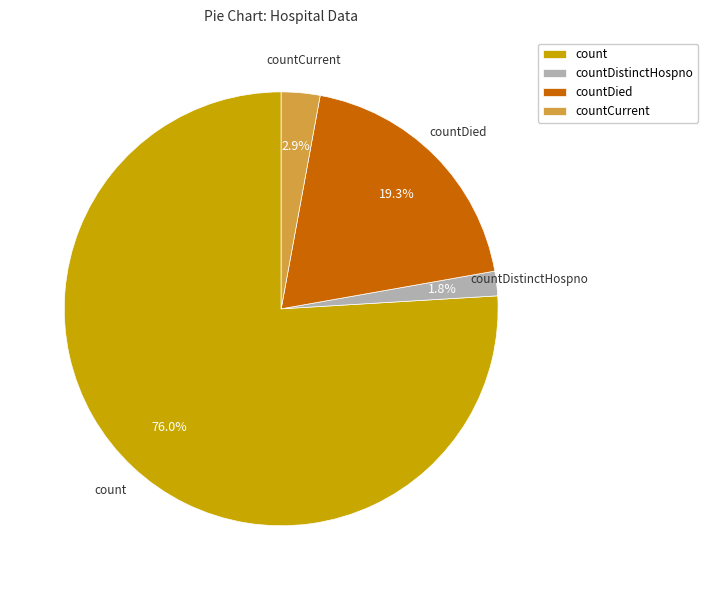

Count the number of slices in the pie.

4